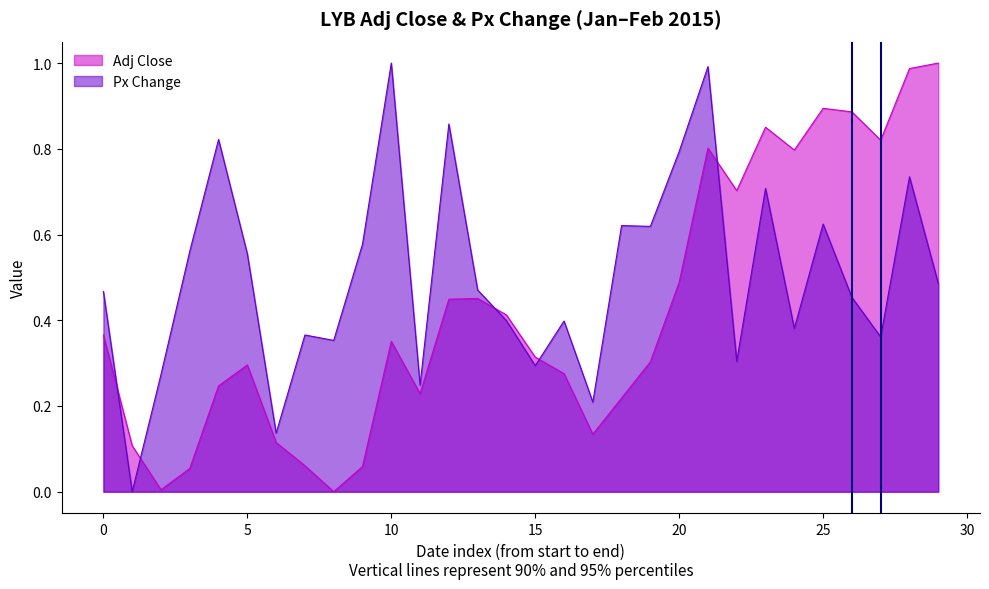

Which series has the largest range (max minus min)?

Adj Close